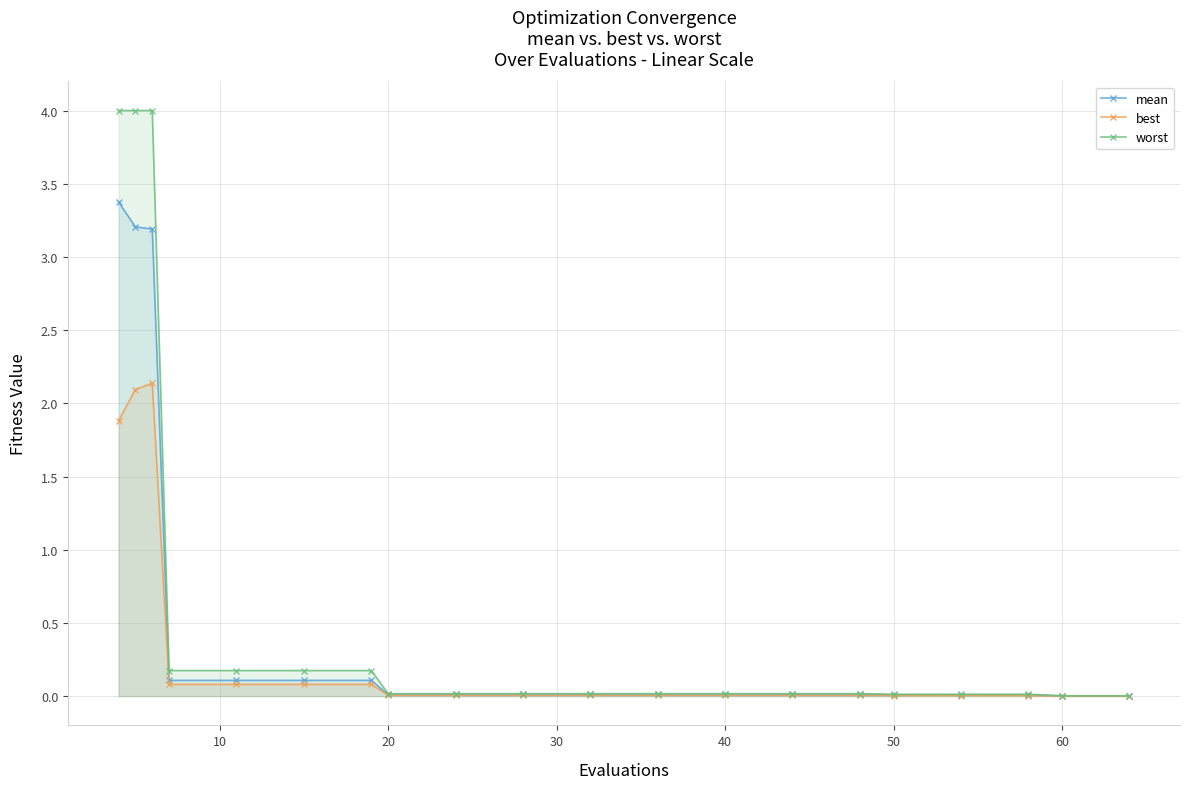

True or false: best and mean intersect in this chart.

False